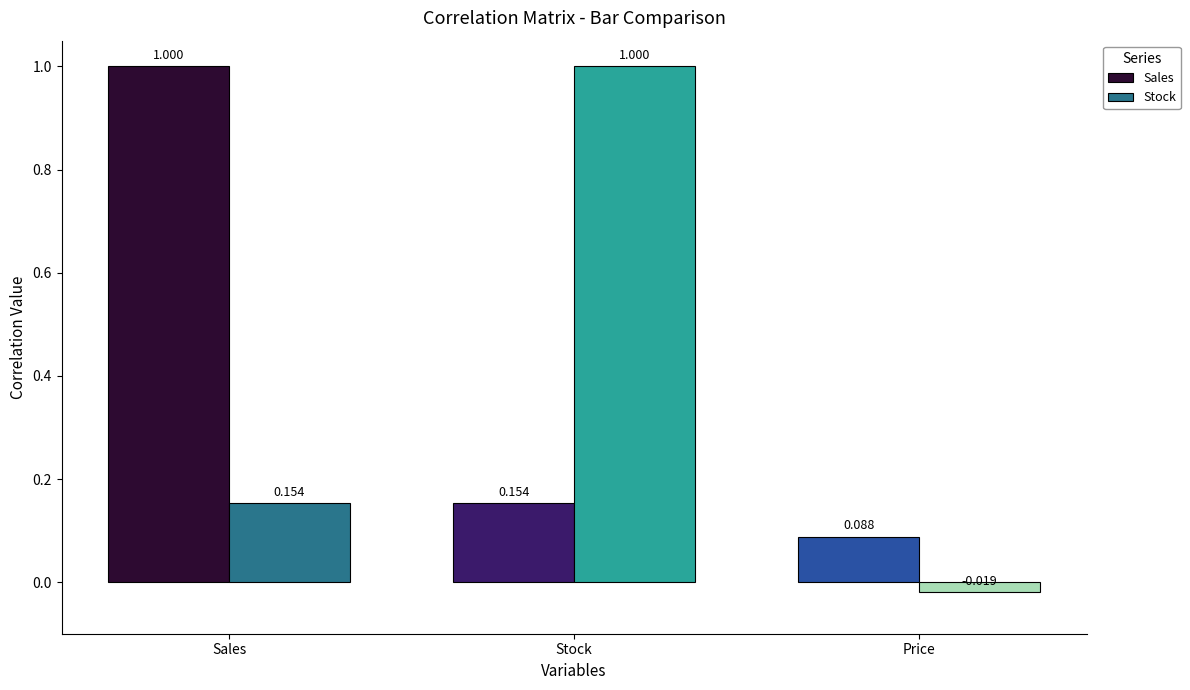

Is the value of Stock at Price greater than the value of Sales at Sales?

No